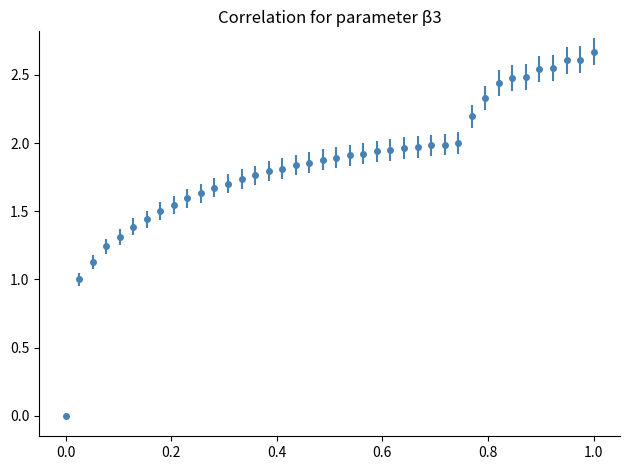

What is the sum of all values?

74.3